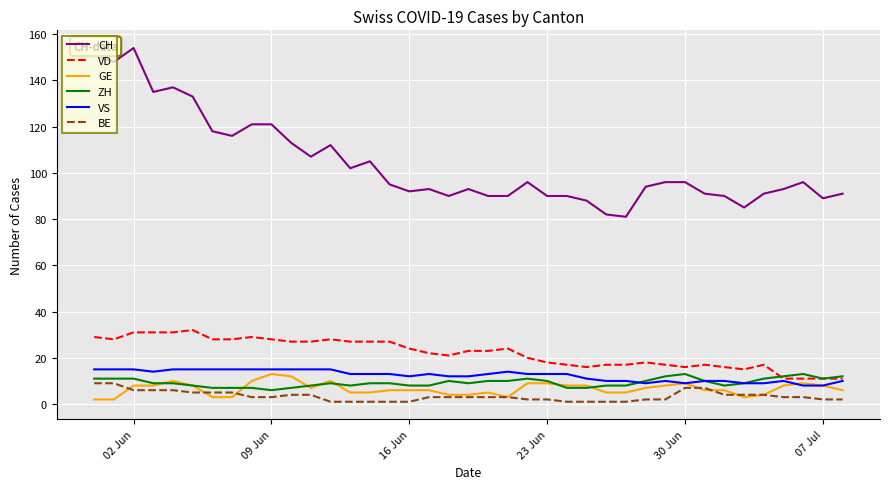

Which series has the largest total across all categories?

CH